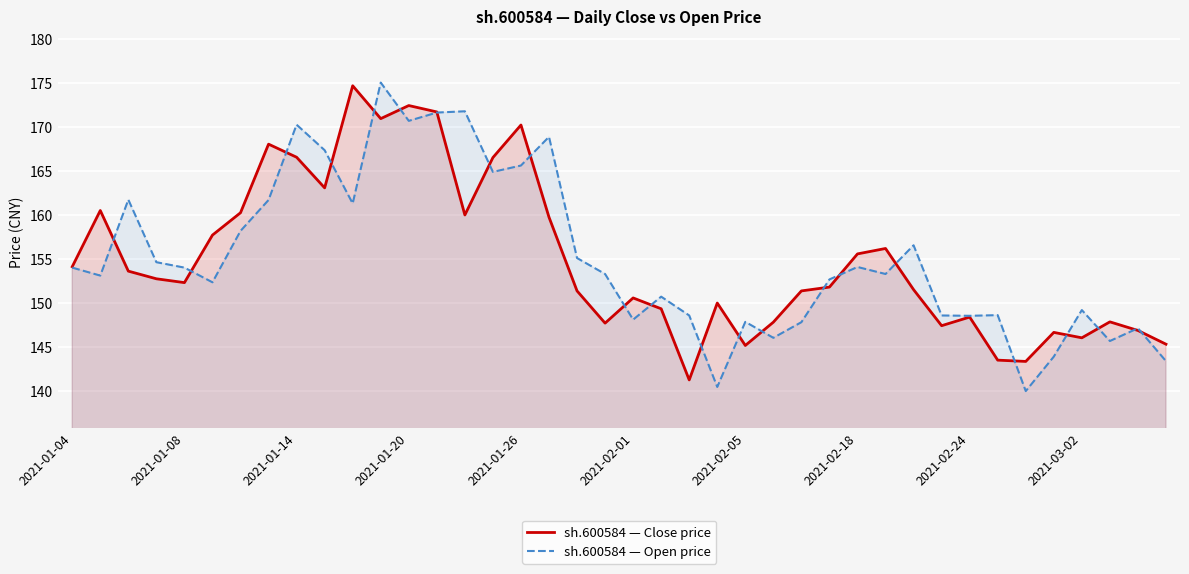

Which series has the widest spread of values?

sh.600584 — Open price